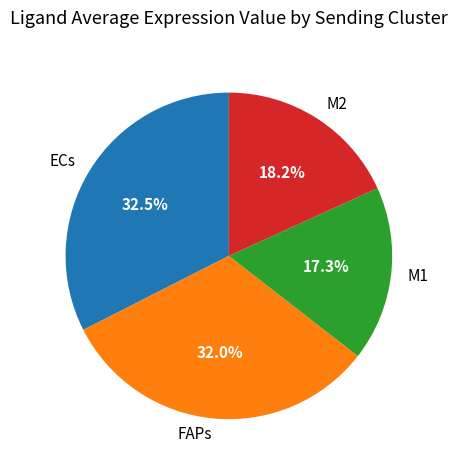

To the nearest percent, what is the difference between the FAPs and M1 slice percentages?

15%